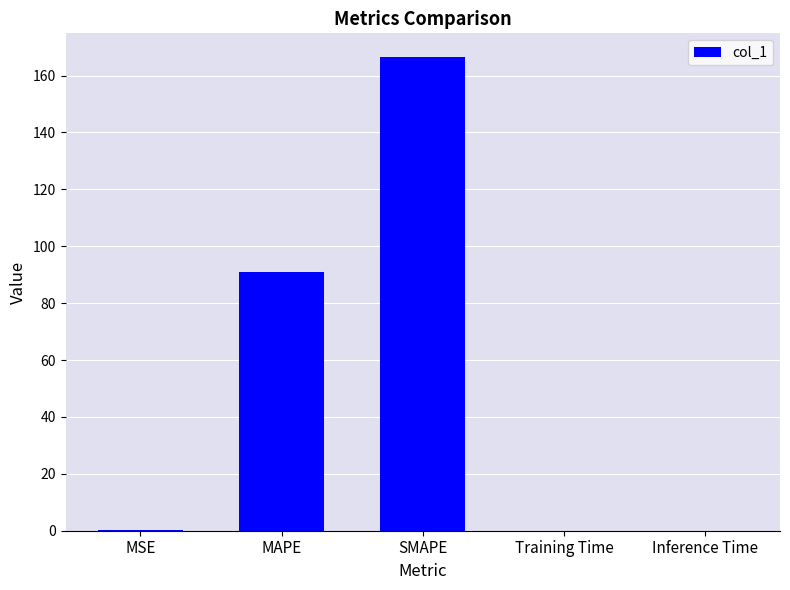

At which label is the value closest to 83?

MAPE